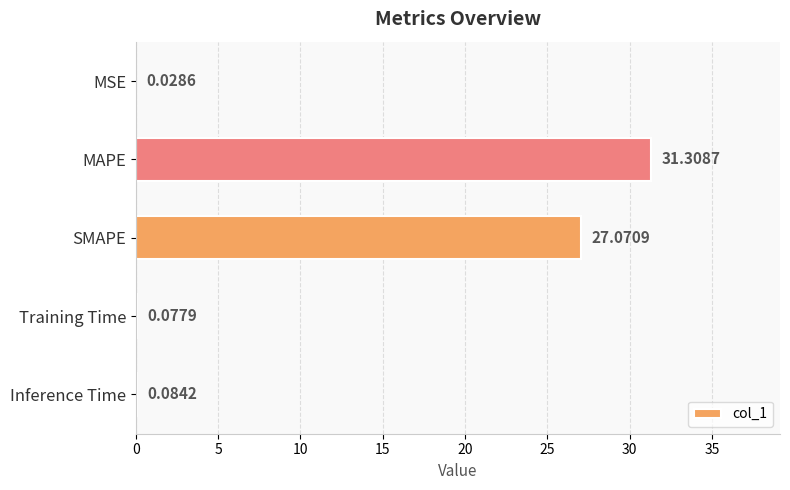

At which category does the chart reach its peak across all series?

MAPE